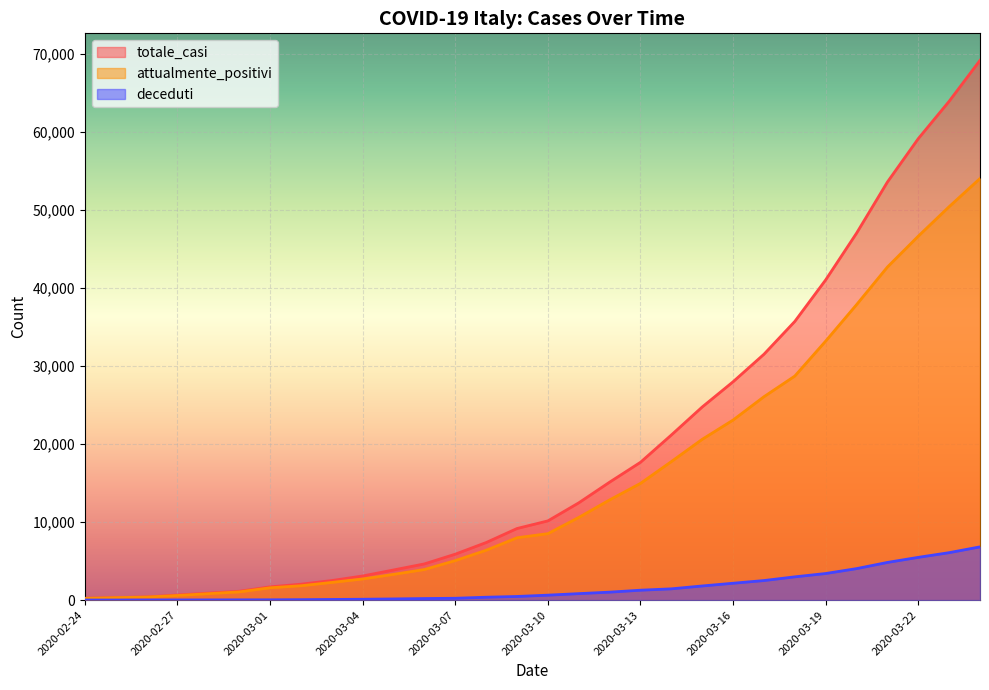

What is the minimum value shown in the chart?

7